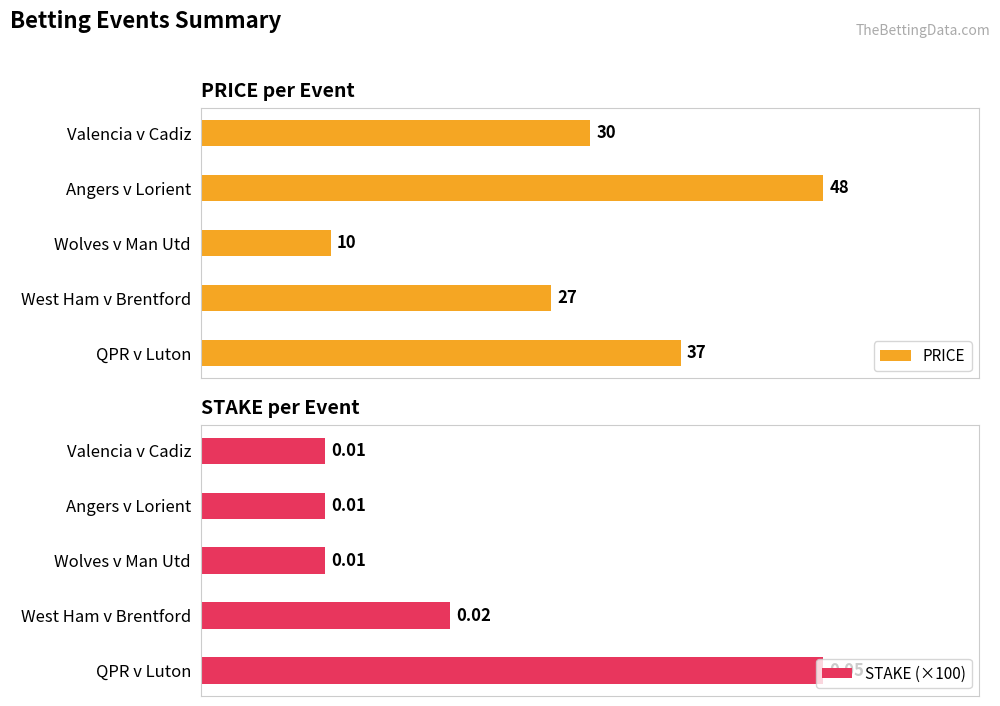

At which label does PRICE reach its peak?

Angers v Lorient